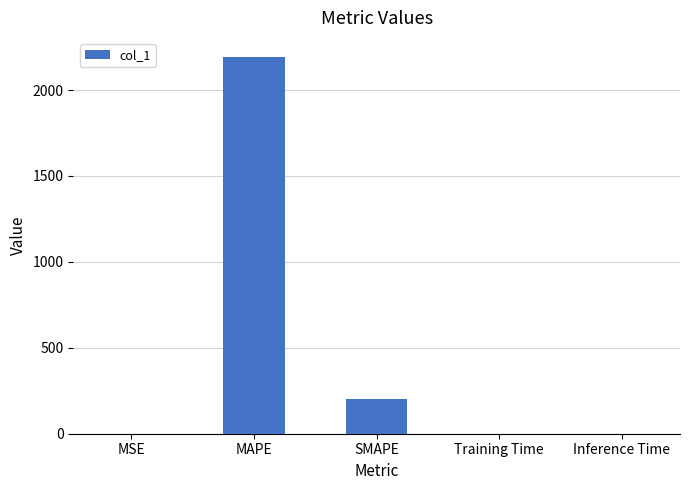

Which category has the highest value across all series?

MAPE